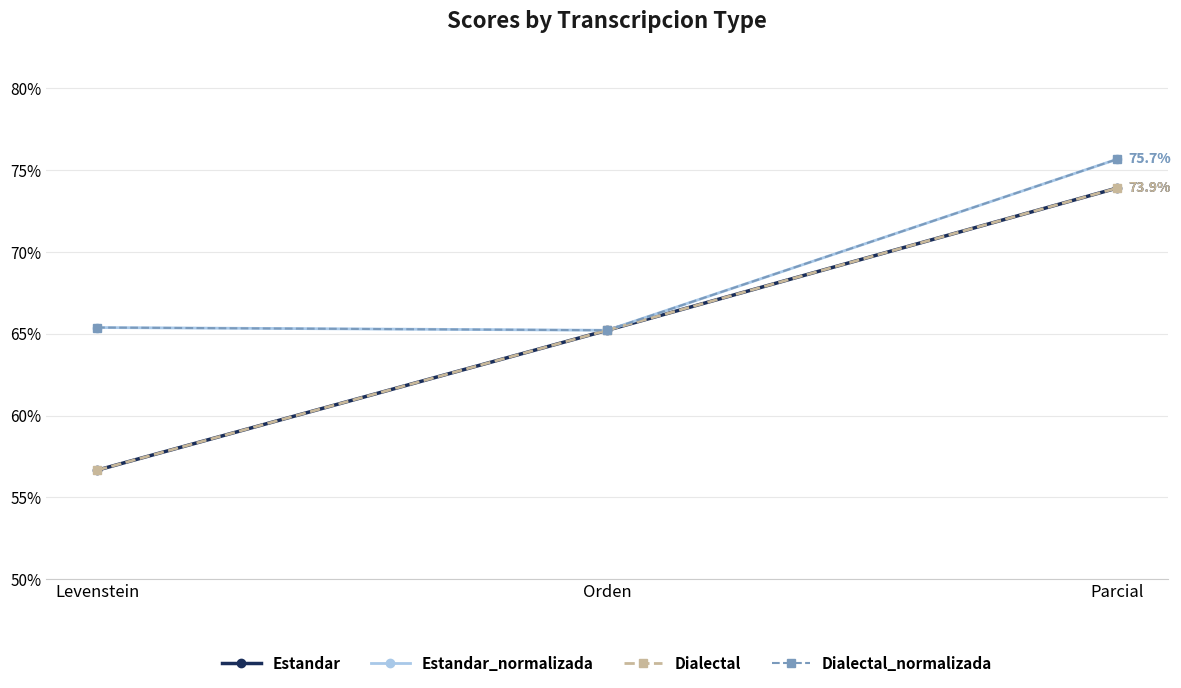

Is this an area chart (filled region under the line)?

No